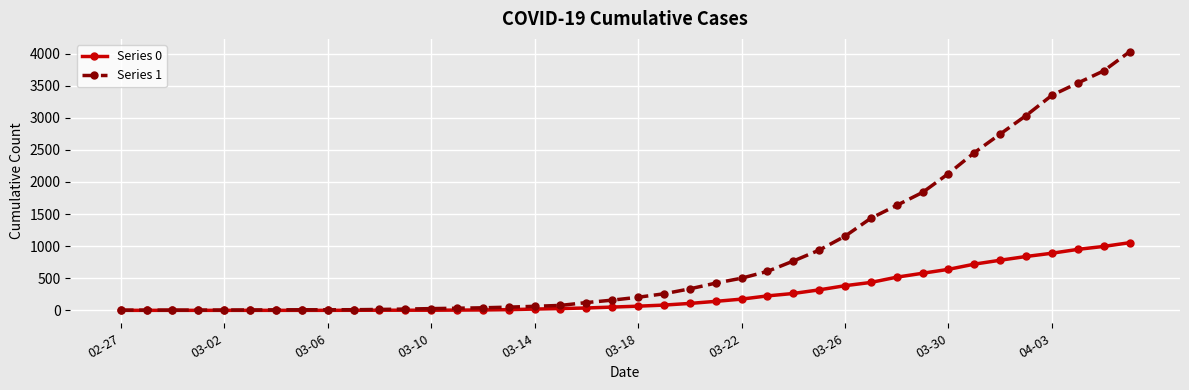

What is the difference between the second highest and minimum values in the Series 0 series?

996